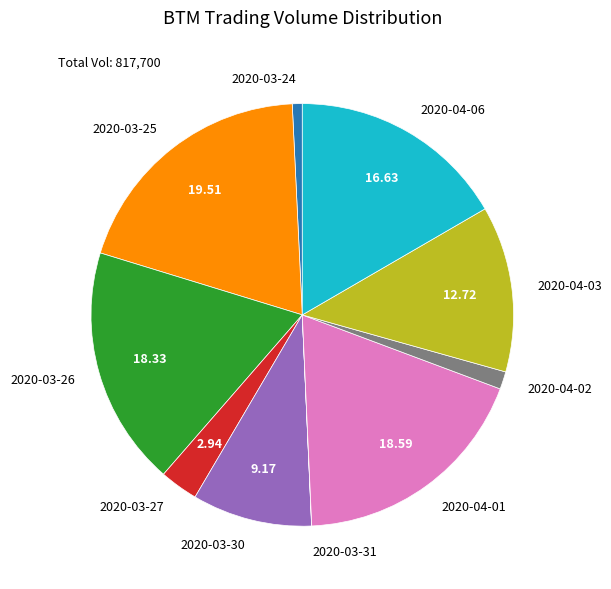

True or false: 2020-03-30 accounts for 9% of the total.

True